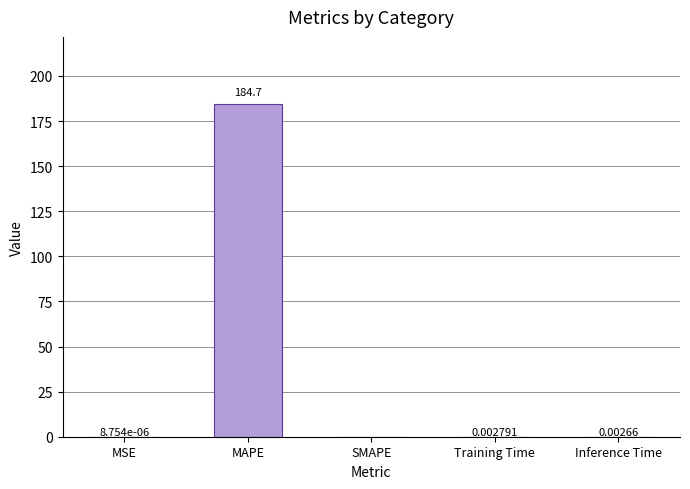

Where is the data nearest to the value 92?

Training Time